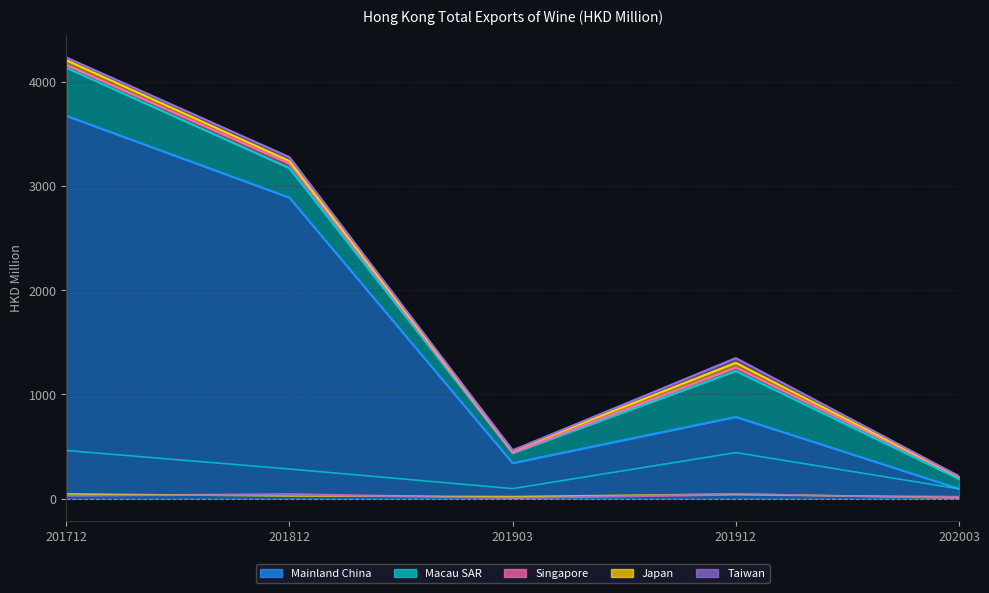

At which label does Taiwan reach its minimum?

201903